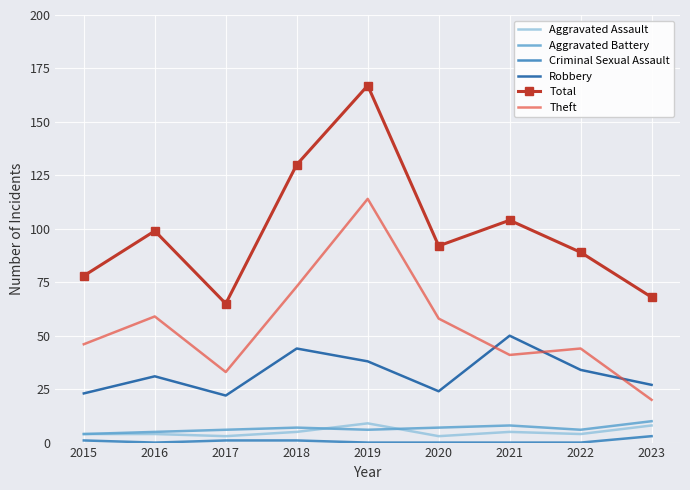

What are all the series names shown in the legend?

Aggravated Assault, Aggravated Battery, Criminal Sexual Assault, Robbery, Total, Theft